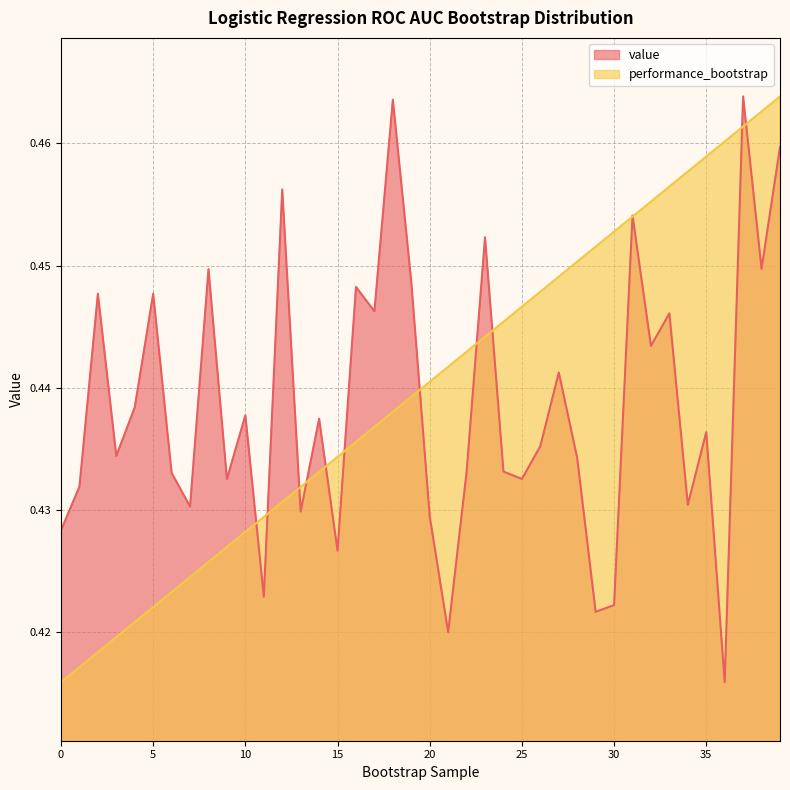

Where is the first local maximum for value?

2